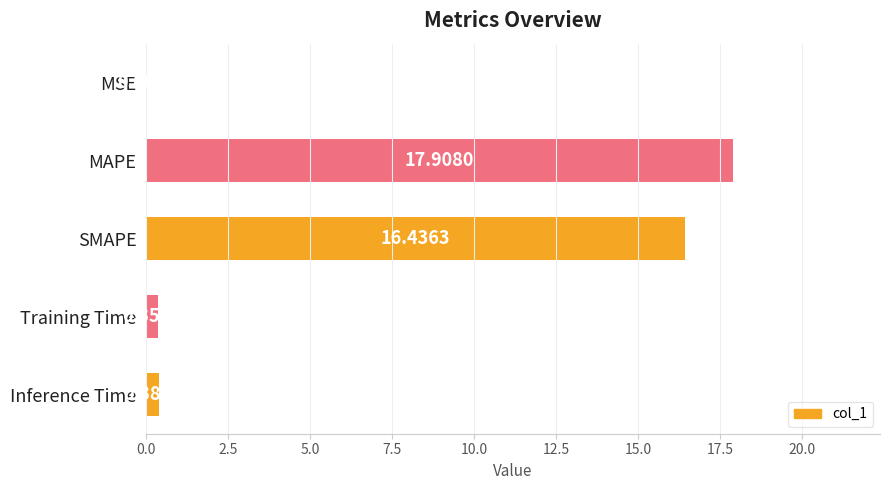

Which has a higher value, MAPE or MSE?

MAPE